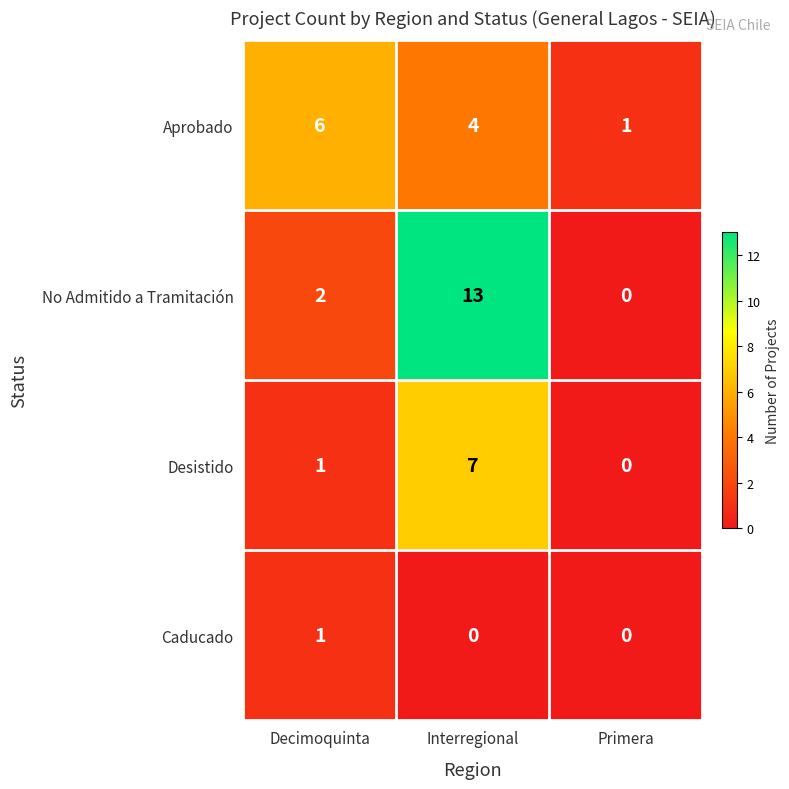

What is the spread (max minus min) of values at Primera?

1